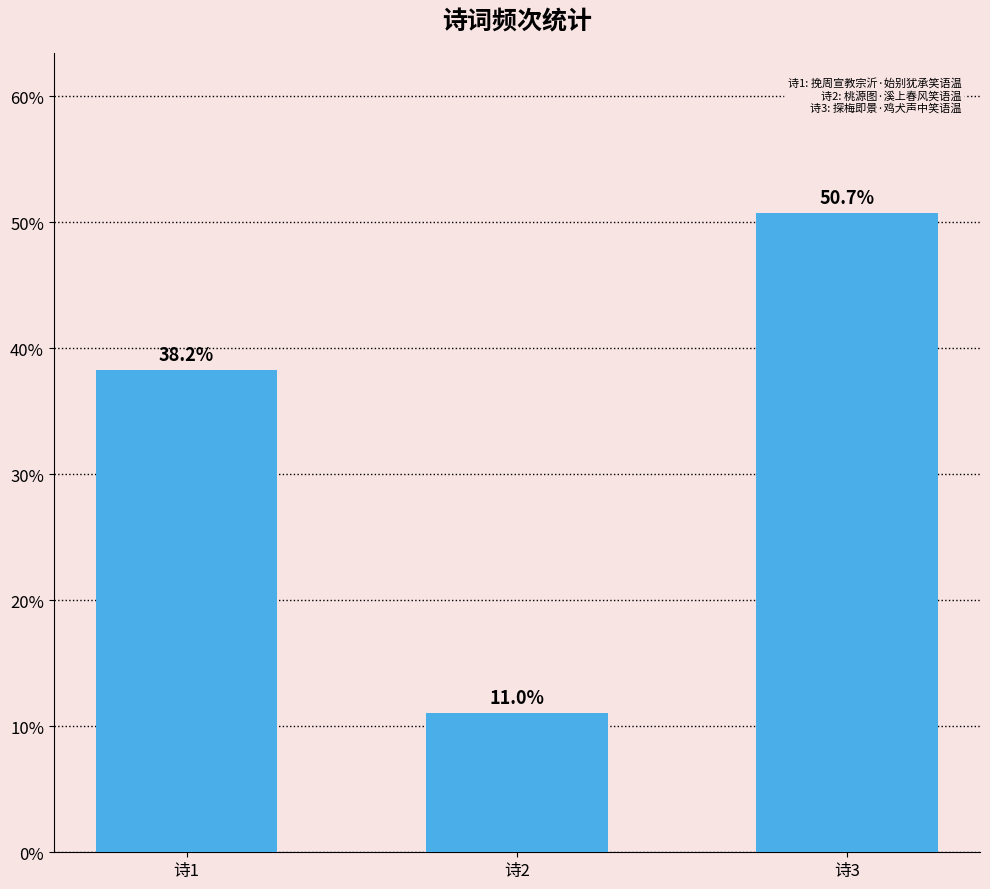

How many data points are above 38?

2